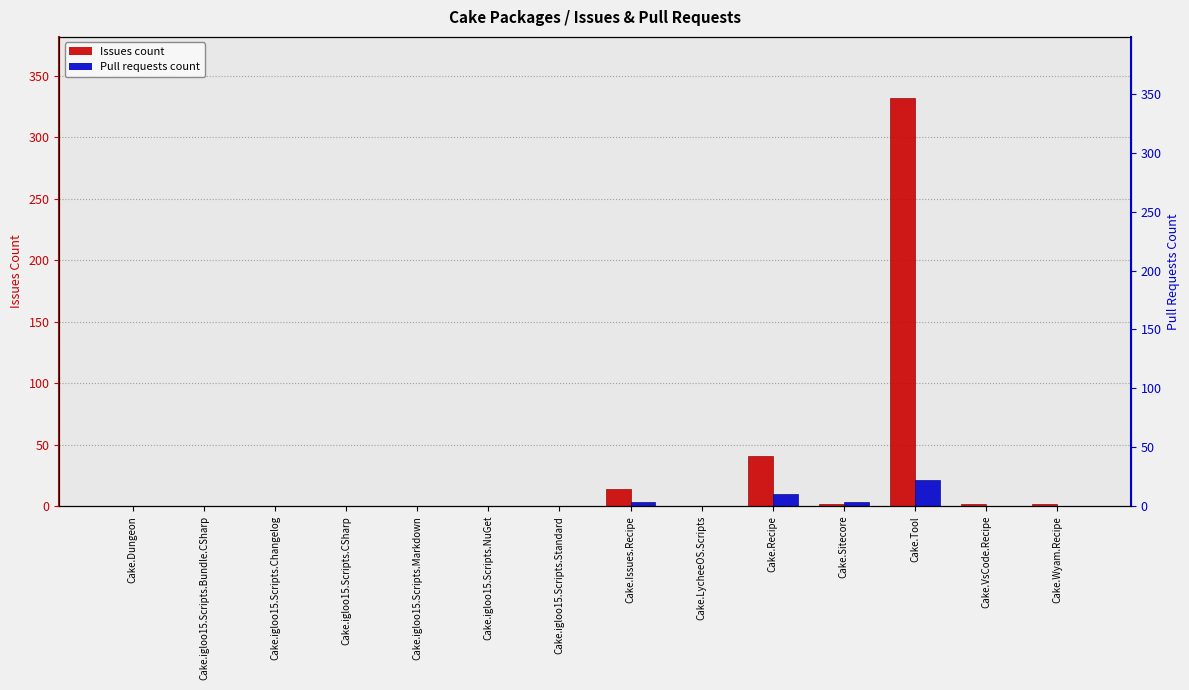

What is the label of the 9th bar from the right?

Cake.igloo15.Scripts.NuGet